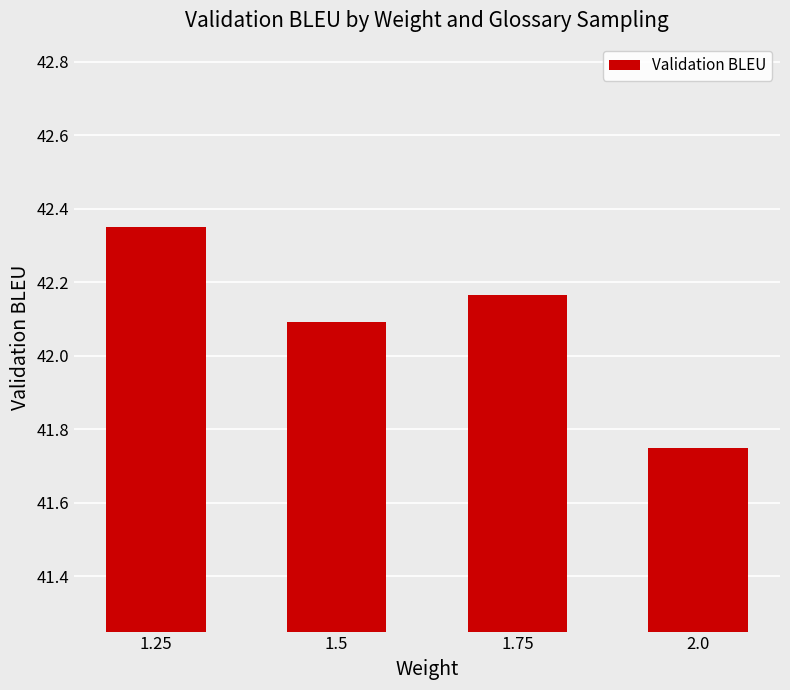

What is the change in value from 1.75 to 2.0?

-0.4